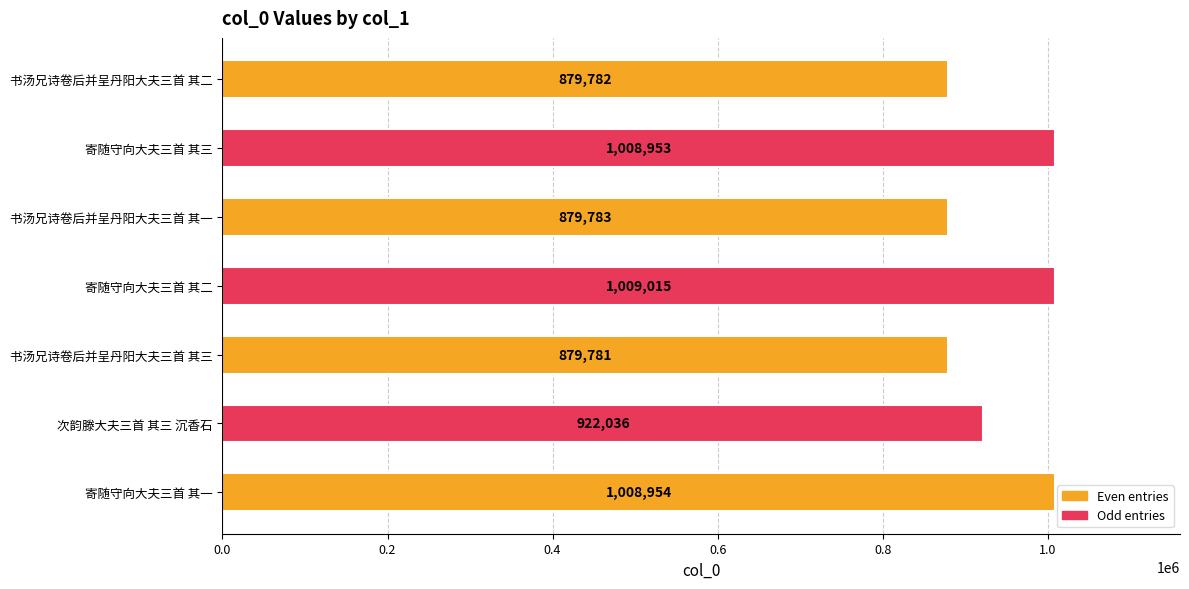

How many categories are shown in the chart?

7